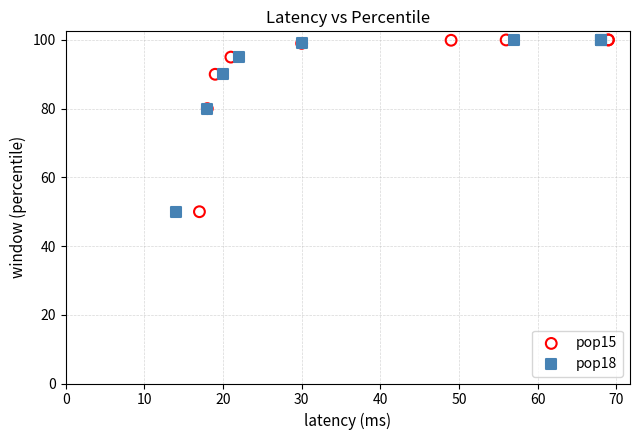

What are all the series names shown in the legend?

pop15, pop18